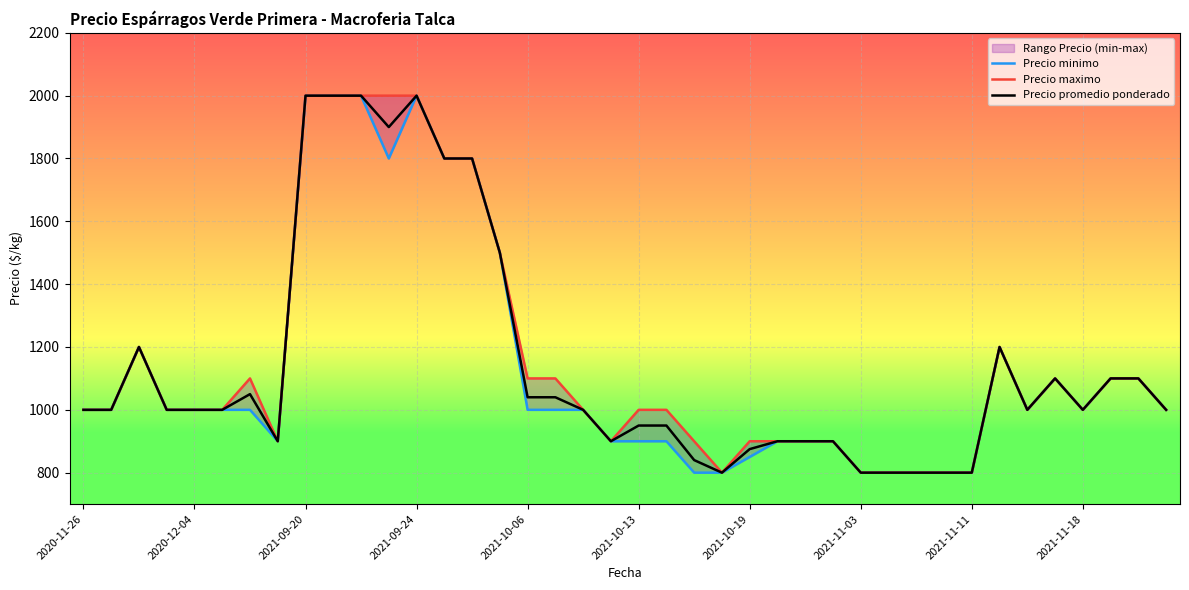

True or false: Precio promedio ponderado has more than 2 interior local peaks.

True